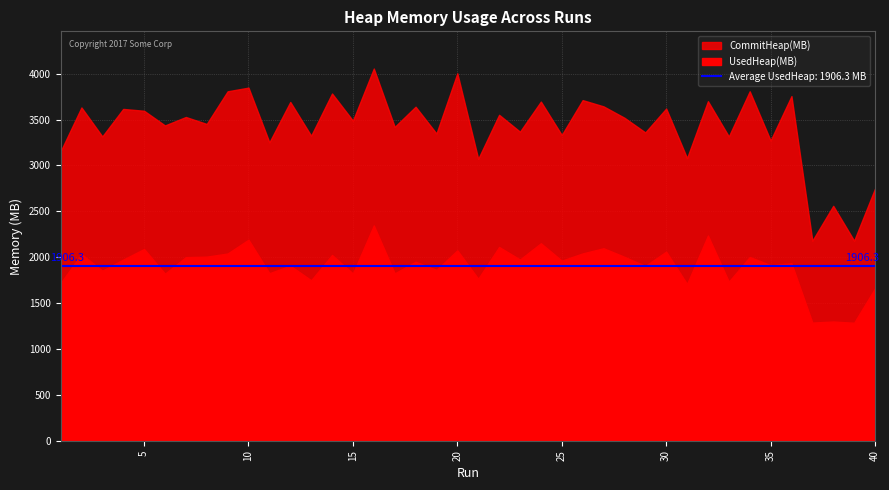

The CommitHeap(MB) series shows 3272.0 at 35. True or false?

True